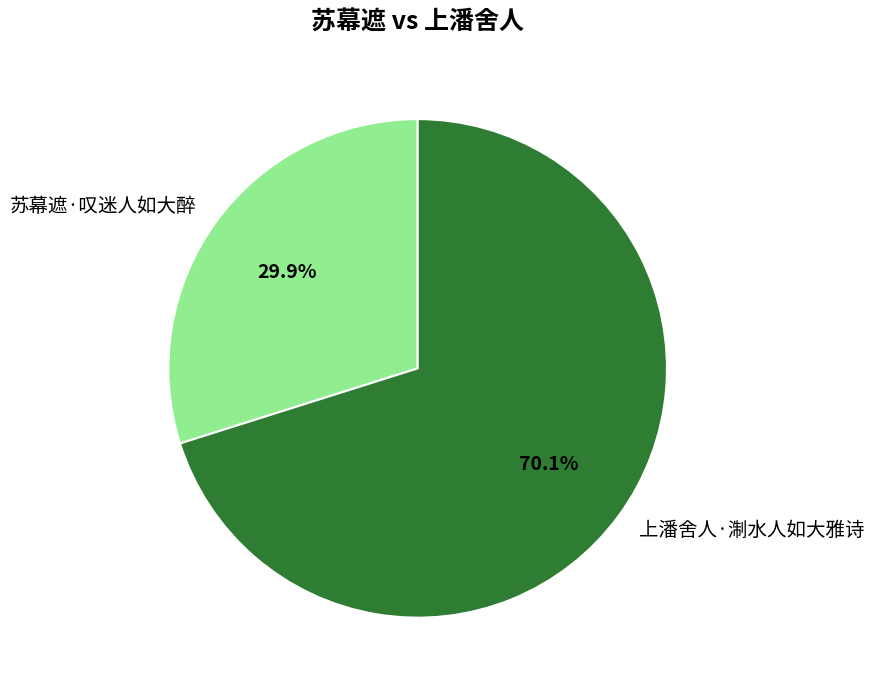

Is the sum of 苏幕遮·叹迷人如大醉 and 上潘舍人·淛水人如大雅诗 greater than half?

Yes